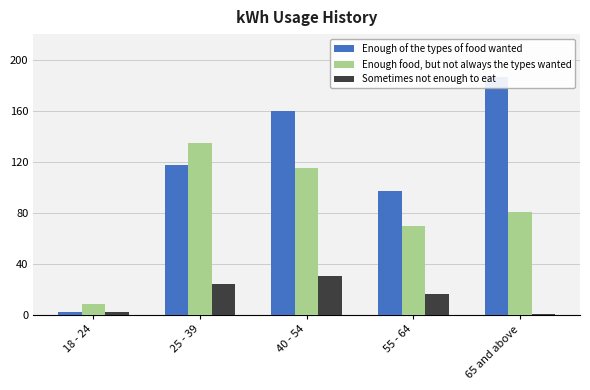

Reading left to right, extract all data points from this chart.

Enough of the types of food wanted: 2657	117186	160054	97397	186599
Enough food, but not always the types wanted: 8980	134668	115137	69595	80763
Sometimes not enough to eat: 2309	24150	30222	16395	951